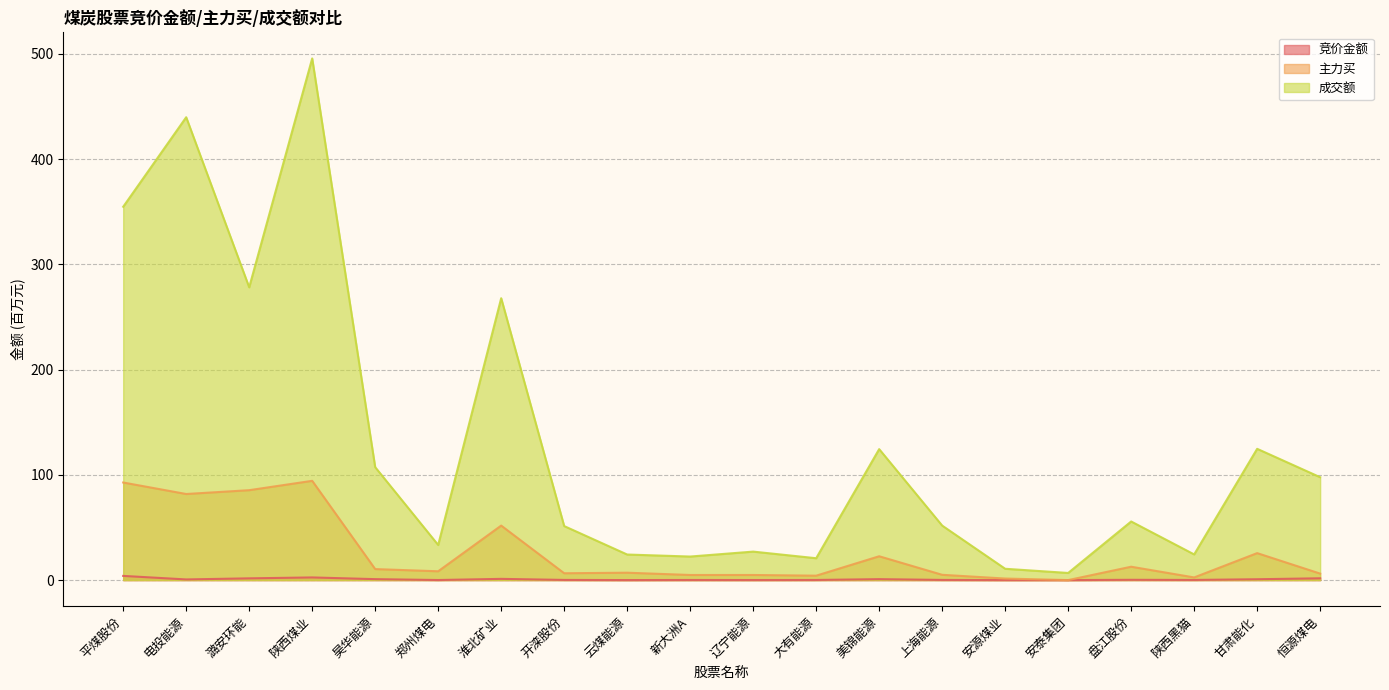

Where does the 成交额 series first go above 55?

平煤股份